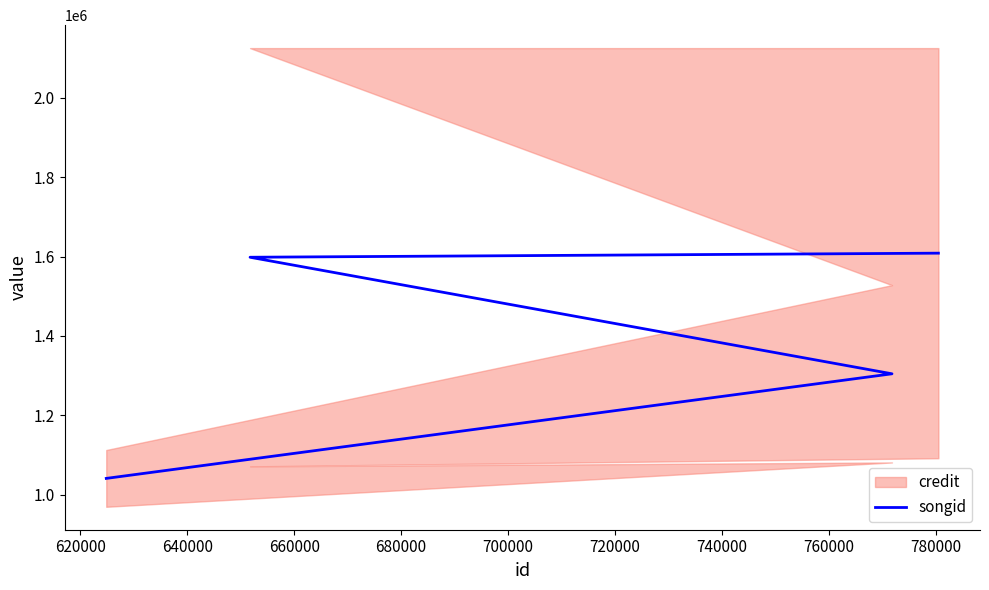

What is the value of the 4th point from the left?

1608467.5